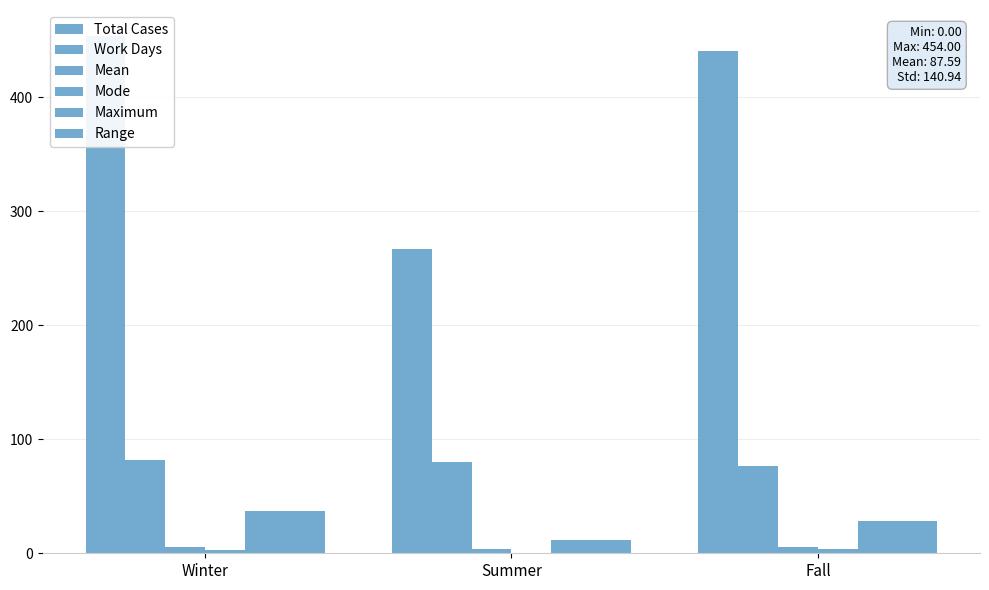

Where does the Range series first go above 28?

Winter